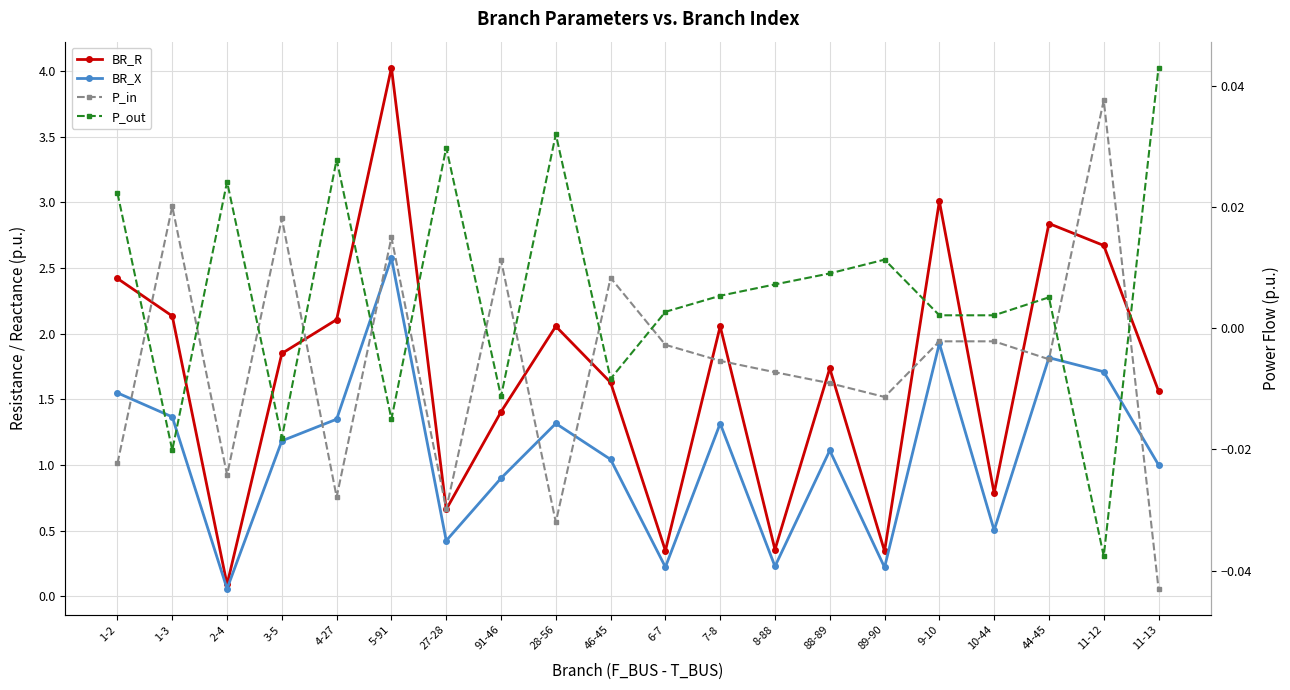

List the labels in order of BR_X value, smallest first.

2-4, 89-90, 6-7, 8-88, 27-28, 10-44, 91-46, 11-13, 46-45, 88-89, 3-5, 7-8, 28-56, 4-27, 1-3, 1-2, 11-12, 44-45, 9-10, 5-91